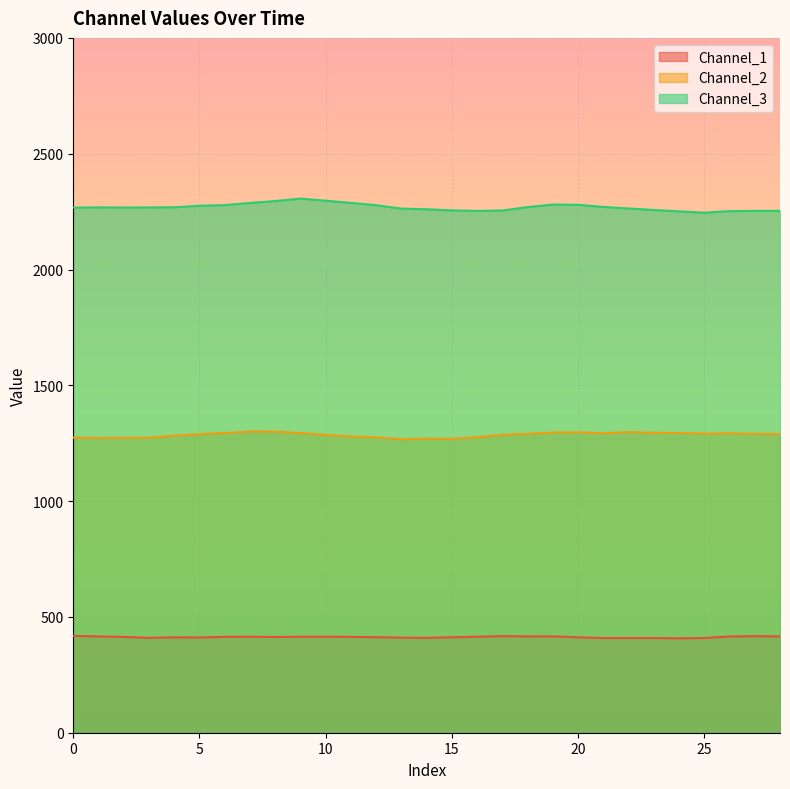

What is the difference between the maximum and minimum values in the Channel_3 series?

61.0